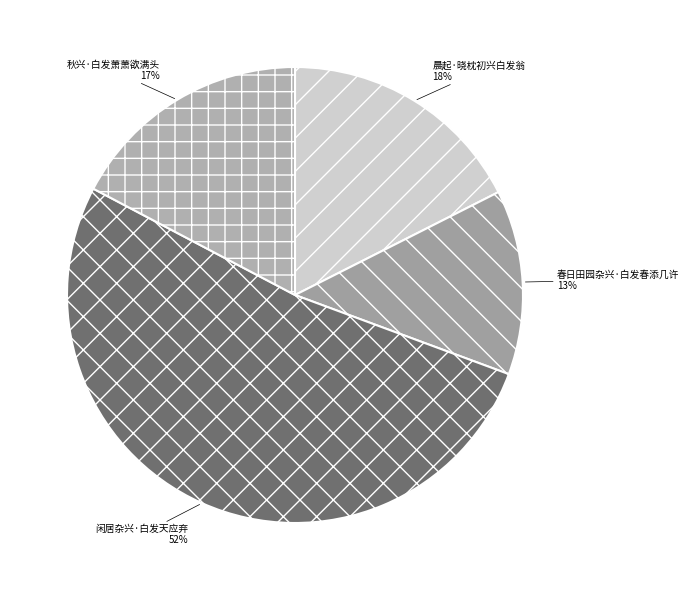

Count the number of slices in the pie.

4